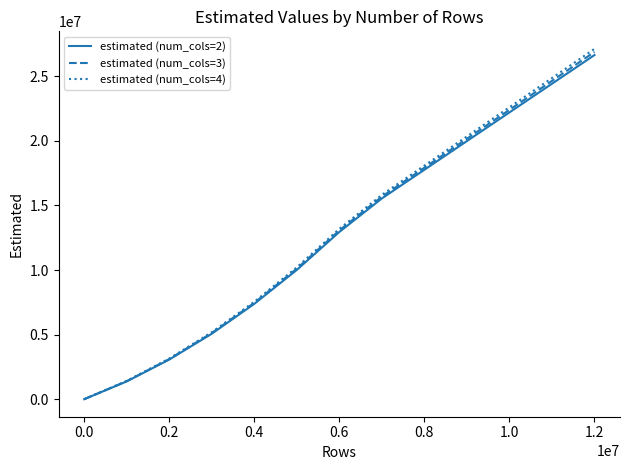

Which series has the largest range (max minus min)?

estimated (num_cols=4)